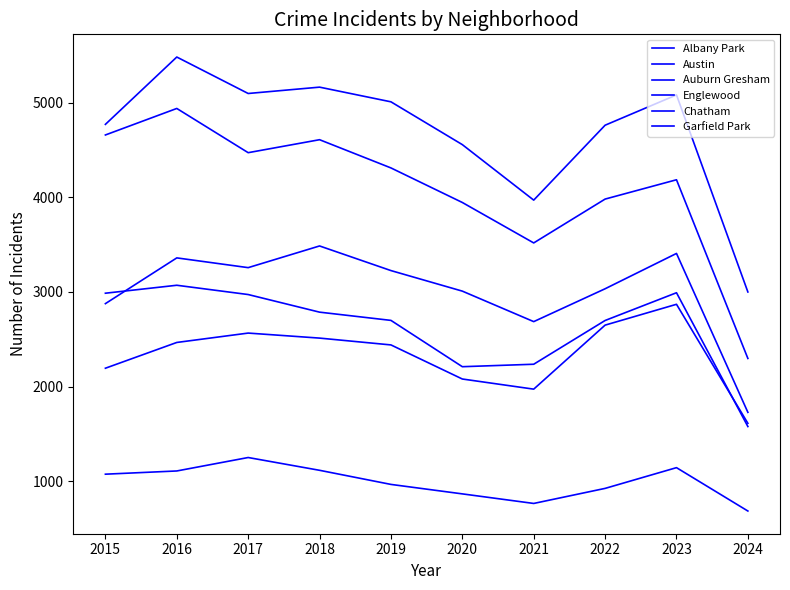

Reading left to right, list all the values displayed in this chart.

Albany Park: 2015=1076	2016=1110	2017=1252	2018=1117	2019=968	2020=868	2021=767	2022=926	2023=1145	2024=687
Austin: 2015=4770	2016=5481	2017=5096	2018=5163	2019=5008	2020=4556	2021=3970	2022=4761	2023=5081	2024=3000
Auburn Gresham: 2015=2987	2016=3071	2017=2973	2018=2787	2019=2700	2020=2211	2021=2237	2022=2699	2023=2992	2024=1579
Englewood: 2015=4658	2016=4938	2017=4471	2018=4608	2019=4310	2020=3945	2021=3518	2022=3981	2023=4185	2024=2298
Chatham: 2015=2195	2016=2467	2017=2566	2018=2513	2019=2441	2020=2081	2021=1974	2022=2650	2023=2870	2024=1613
Garfield Park: 2015=2877	2016=3360	2017=3257	2018=3486	2019=3226	2020=3009	2021=2687	2022=3034	2023=3407	2024=1729